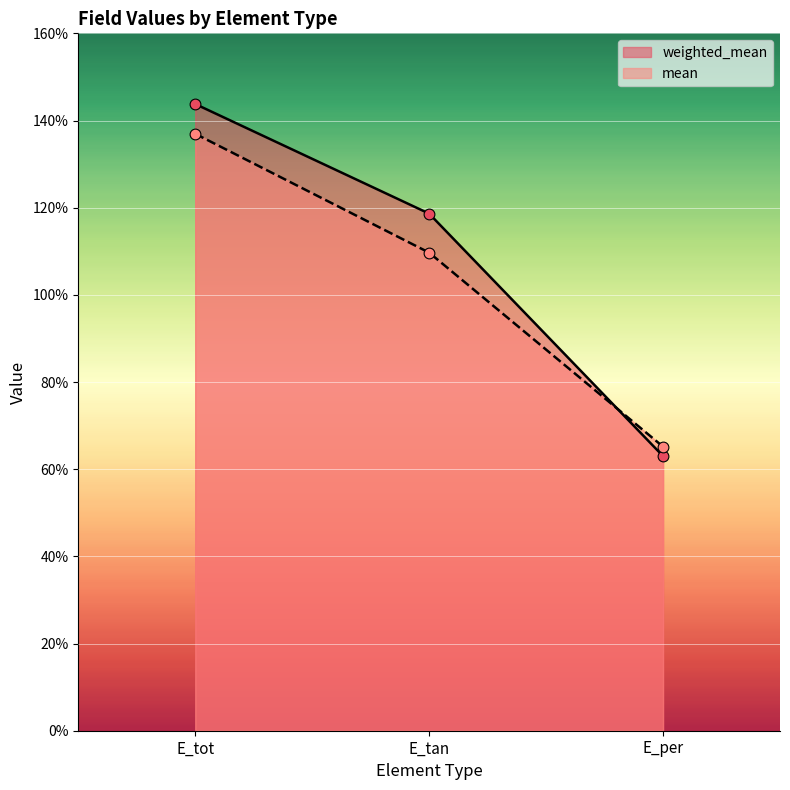

What are all the series names shown in the legend?

weighted_mean, mean